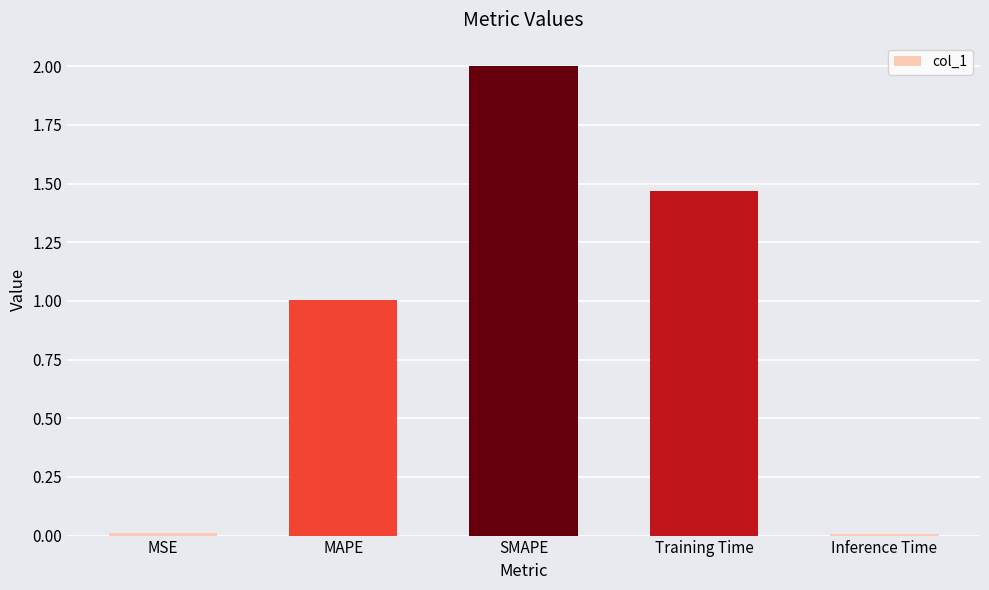

What is the label of the 4th bar from the left?

Training Time